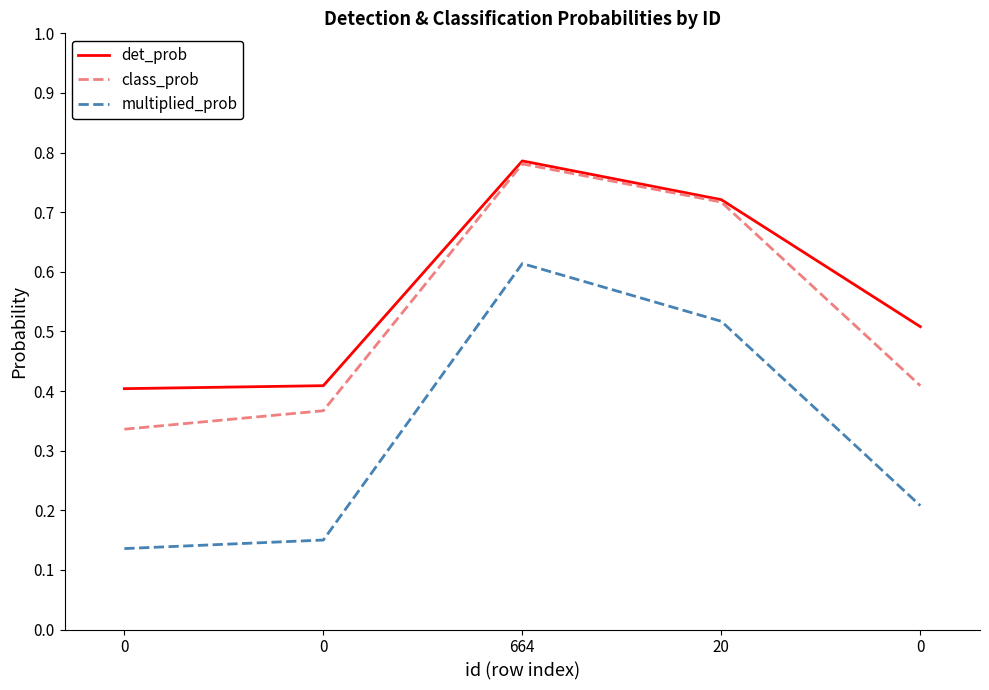

What is the difference between the maximum and minimum values in the multiplied_prob series?

0.5